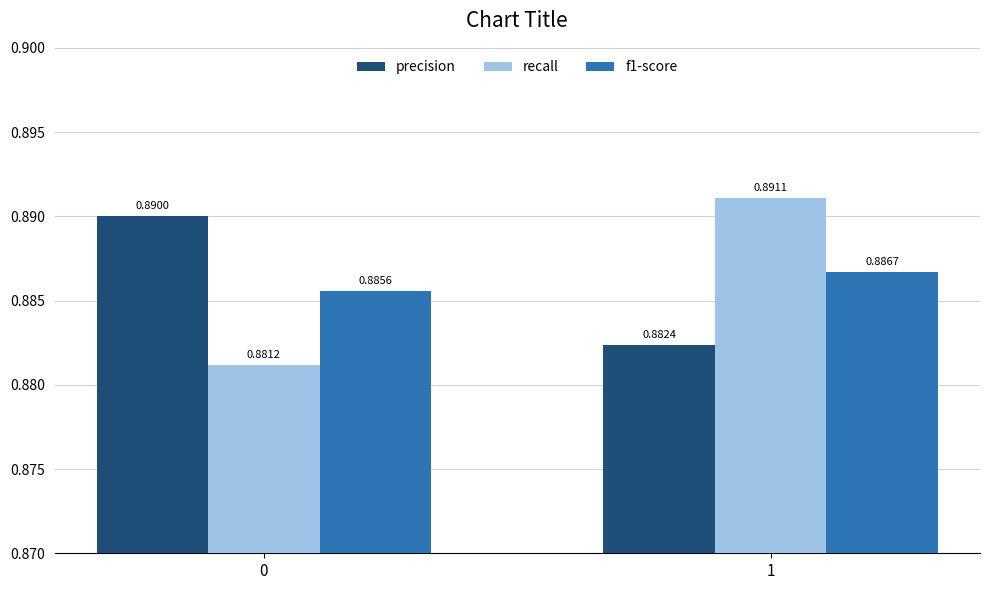

Rank the series by their maximum value, from highest to lowest.

recall, precision, f1-score